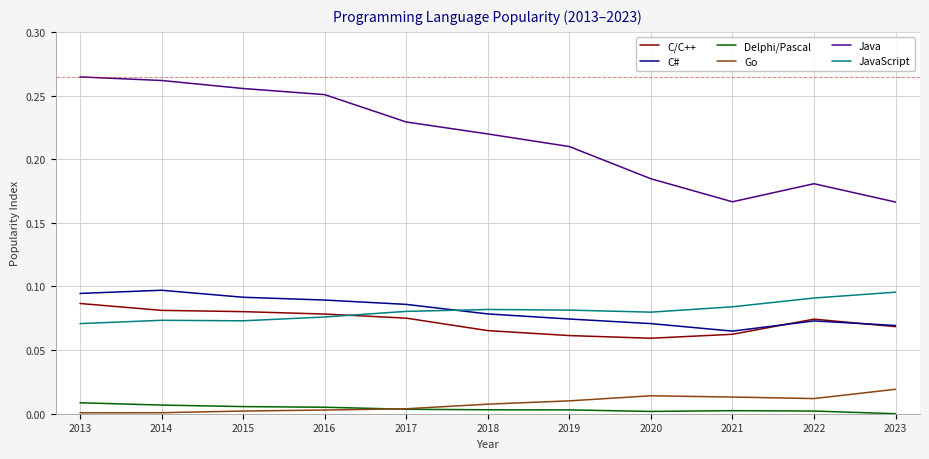

The Delphi/Pascal series shows 0.0 at 2022. True or false?

True